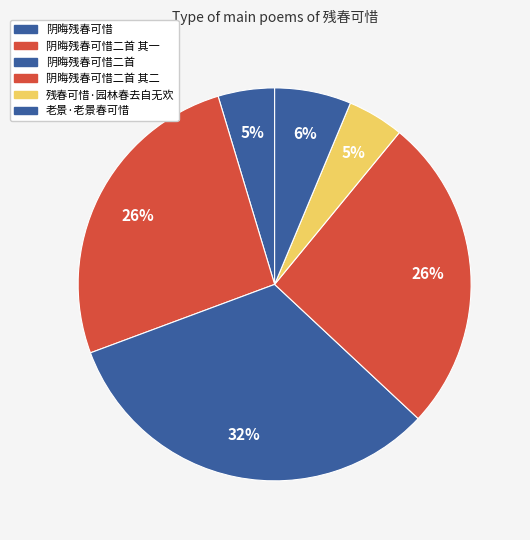

What is the smallest slice in the pie chart?

阴晦残春可惜